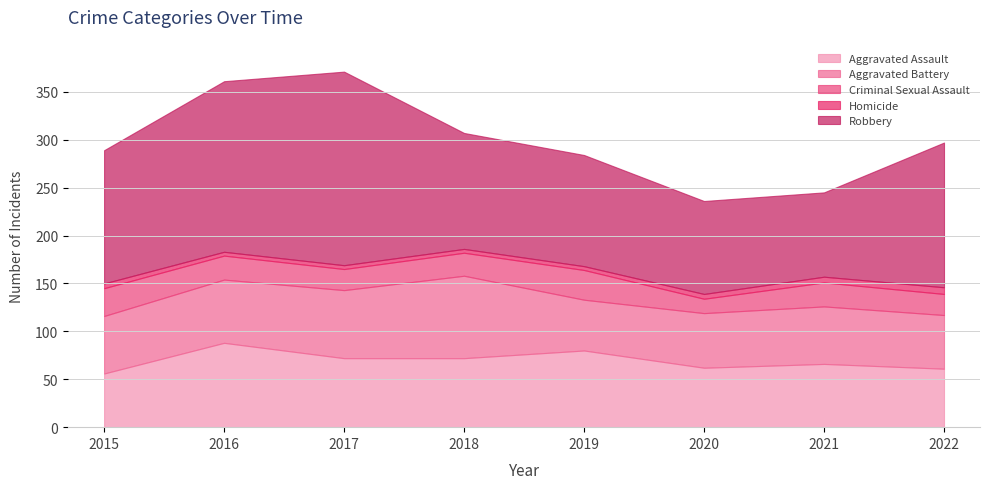

The Robbery series shows 37 at 2016. True or false?

False